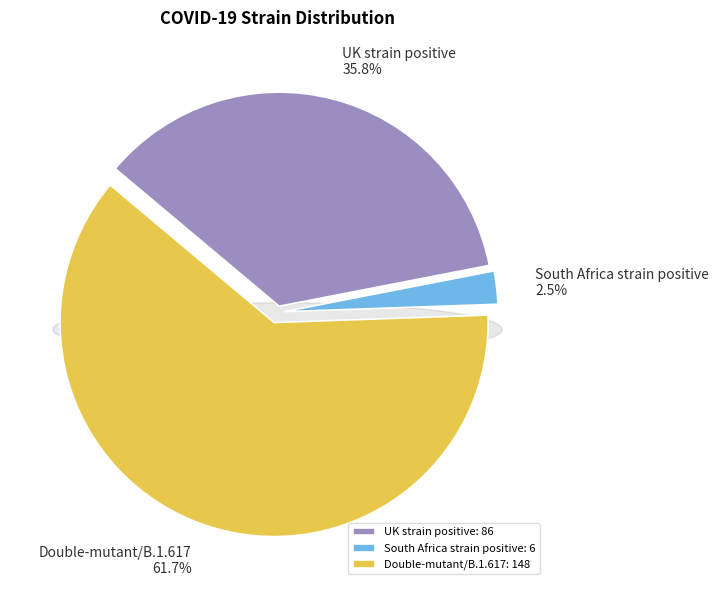

How many slices are in this pie chart?

3